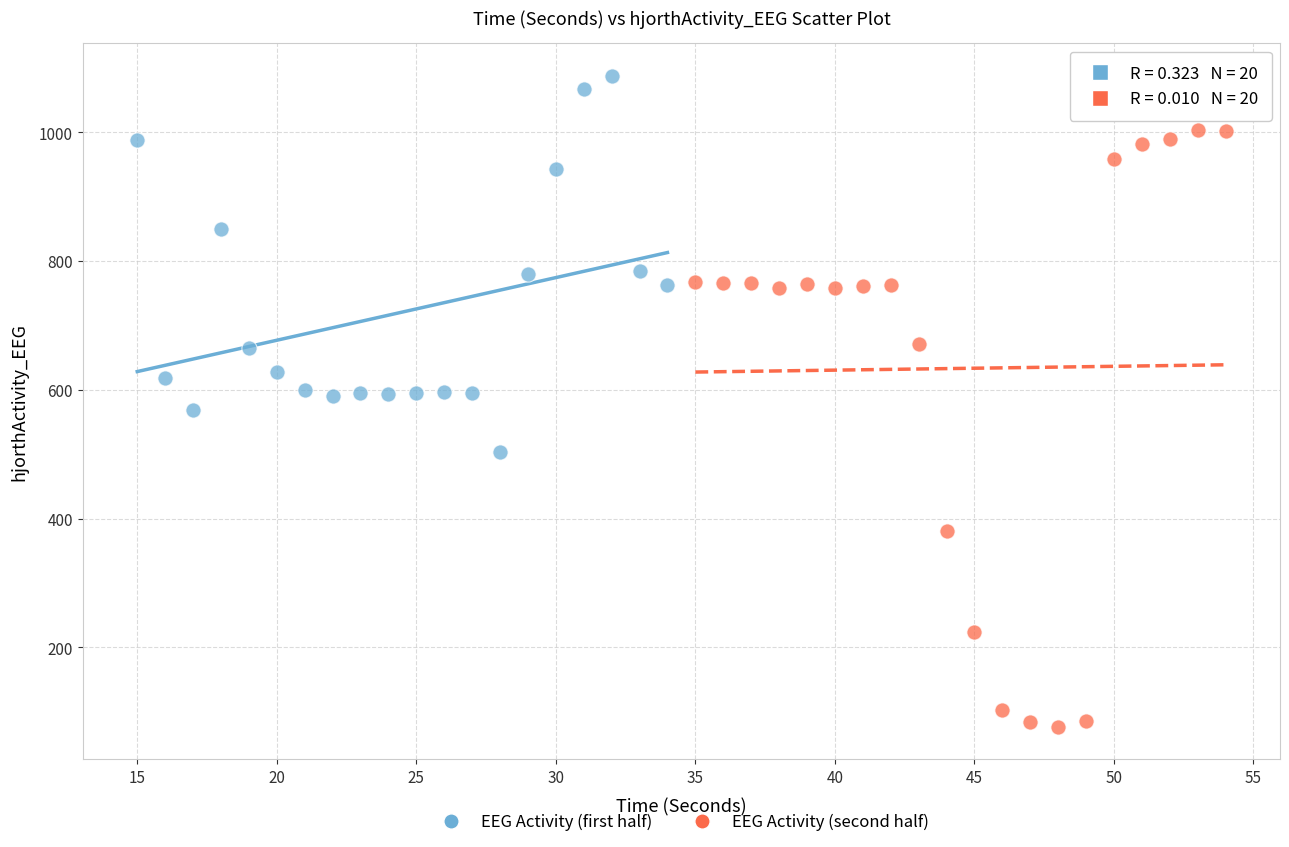

What are all the series names shown in the legend?

EEG Activity (first half), EEG Activity (second half)